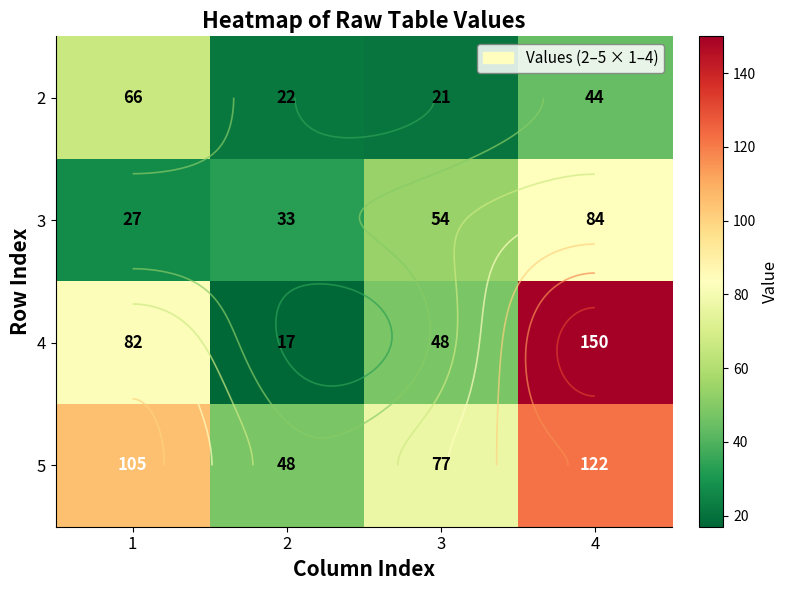

At which category is the sum across all series the highest?

4